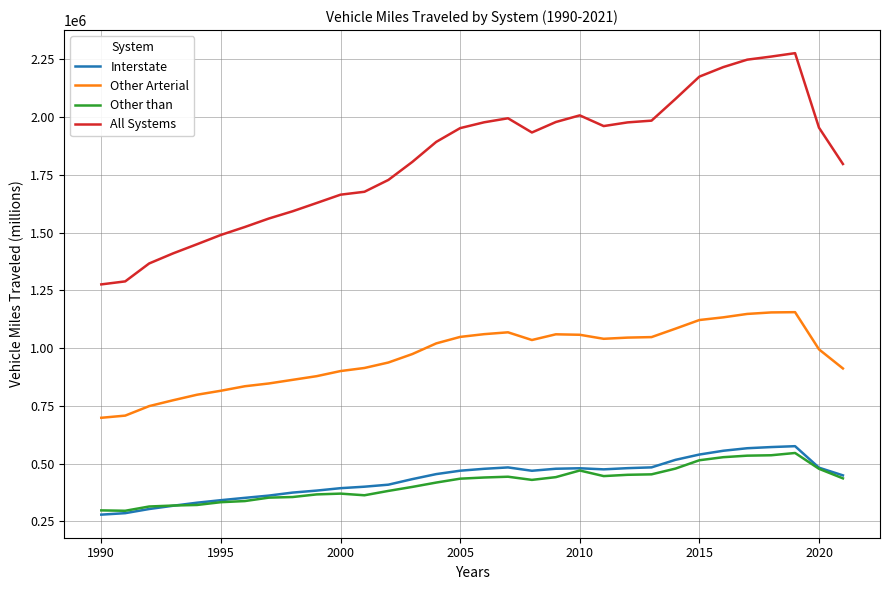

Which series has the largest range (max minus min)?

All Systems